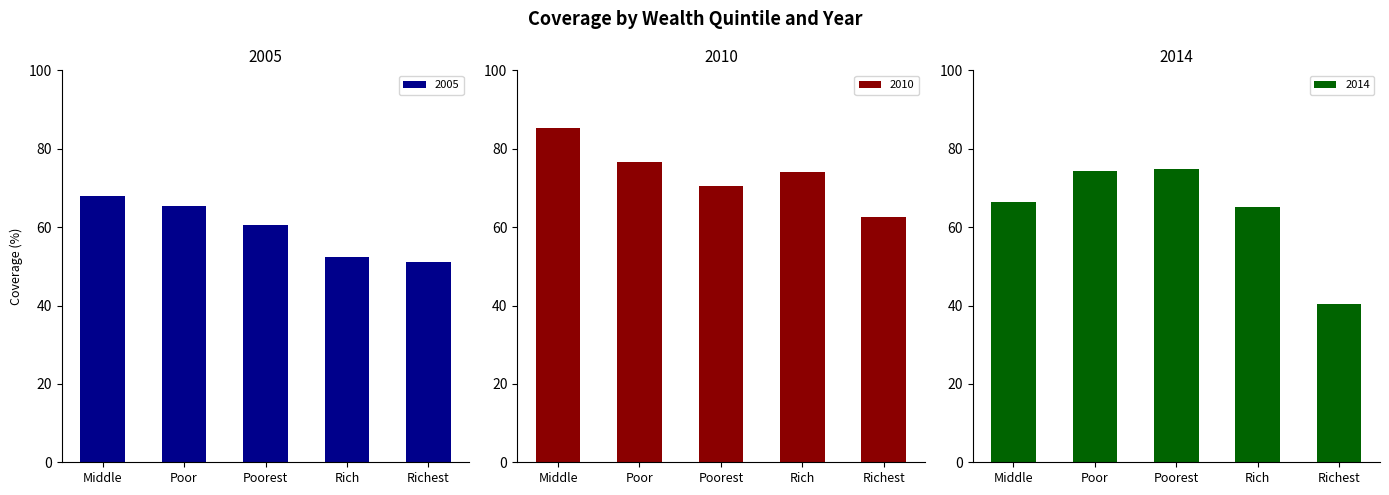

What is the label of the 4th bar from the left?

Rich